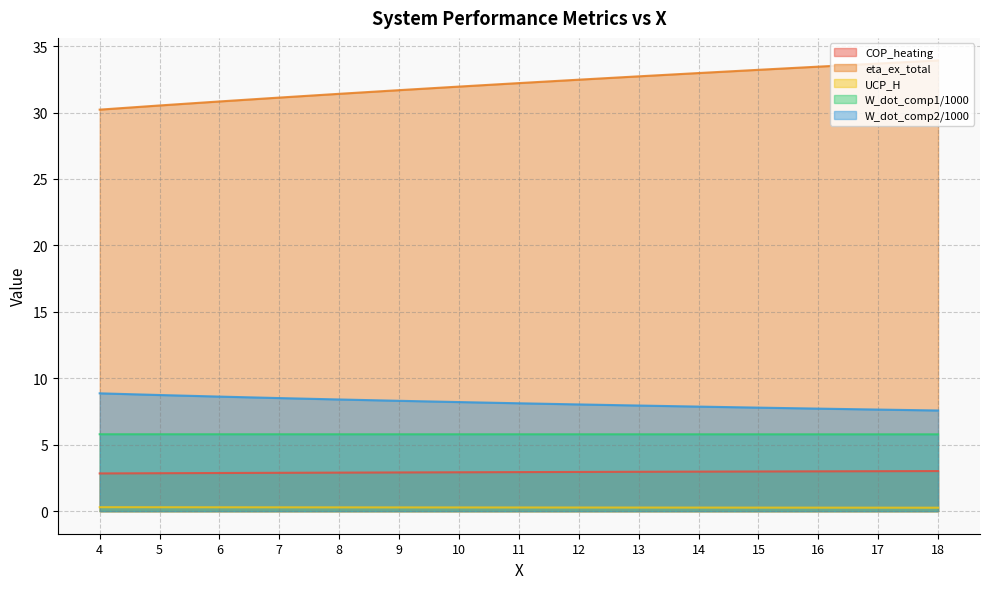

What is the total value across all series at 16?

50.2